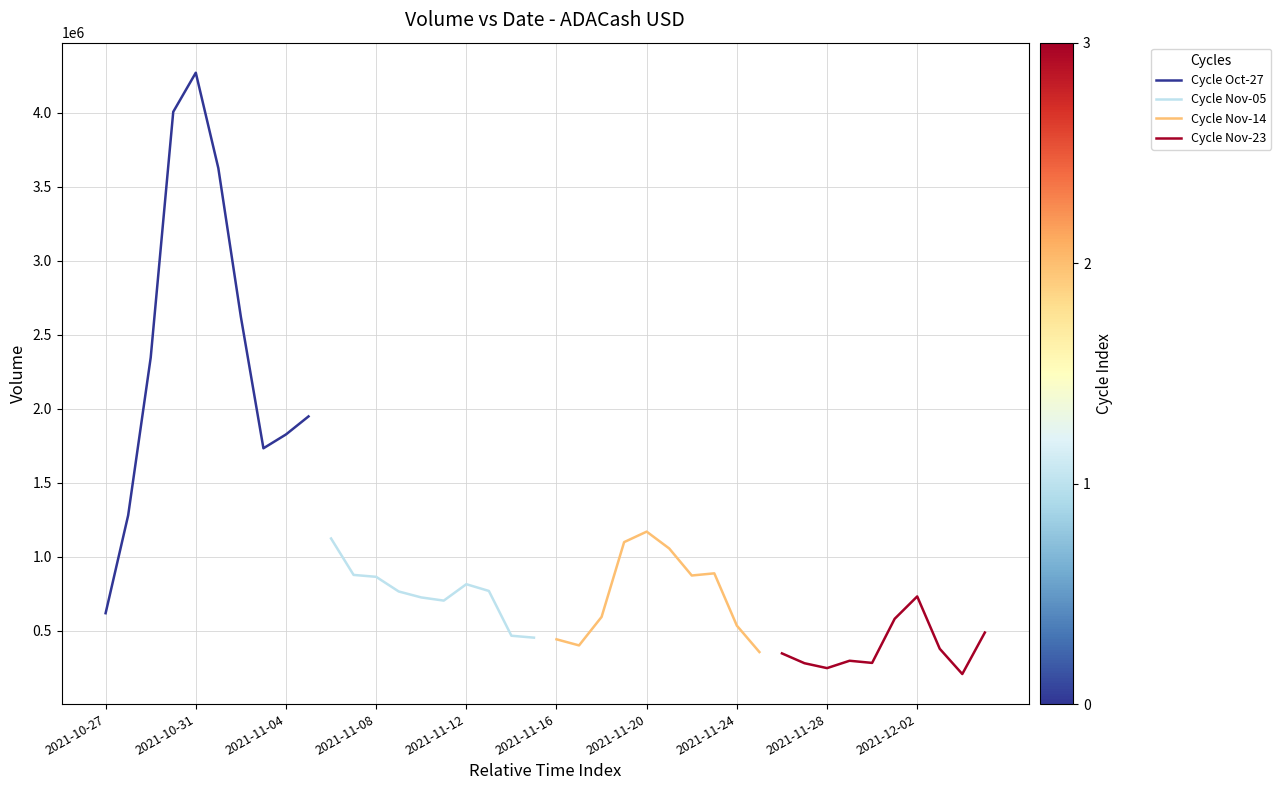

What is the maximum value shown in the chart?

4268937